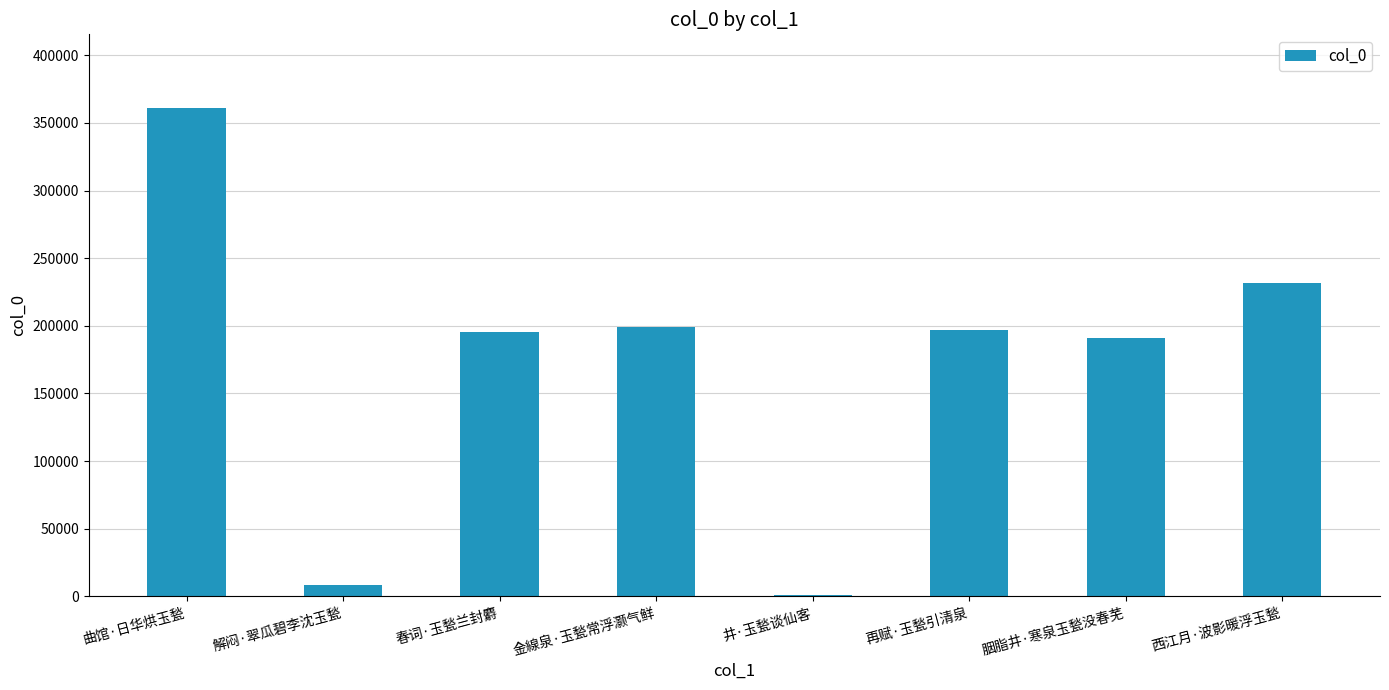

Between 西江月·波影暖浮玉甃 and 再赋·玉甃引清泉, which is larger?

西江月·波影暖浮玉甃